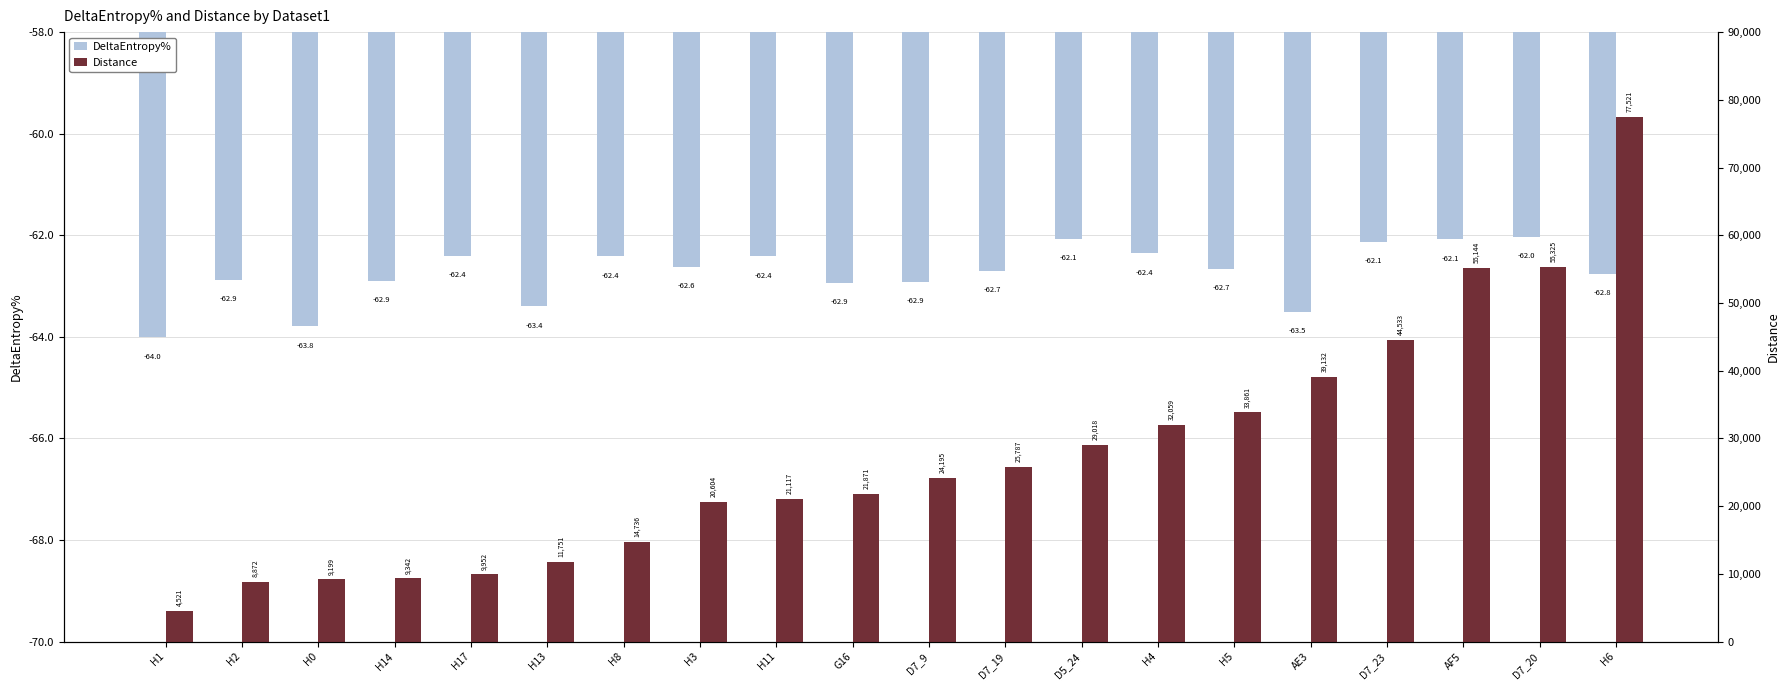

Where does the Distance series first go above 24194?

D7_9